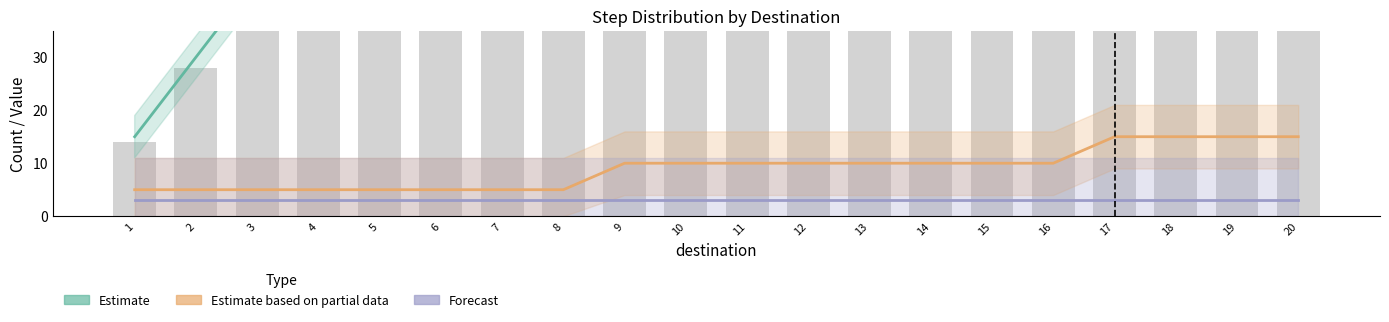

List the labels in order of Forecast value, smallest first.

1, 2, 3, 4, 5, 6, 7, 8, 9, 10, 11, 12, 13, 14, 15, 16, 17, 18, 19, 20